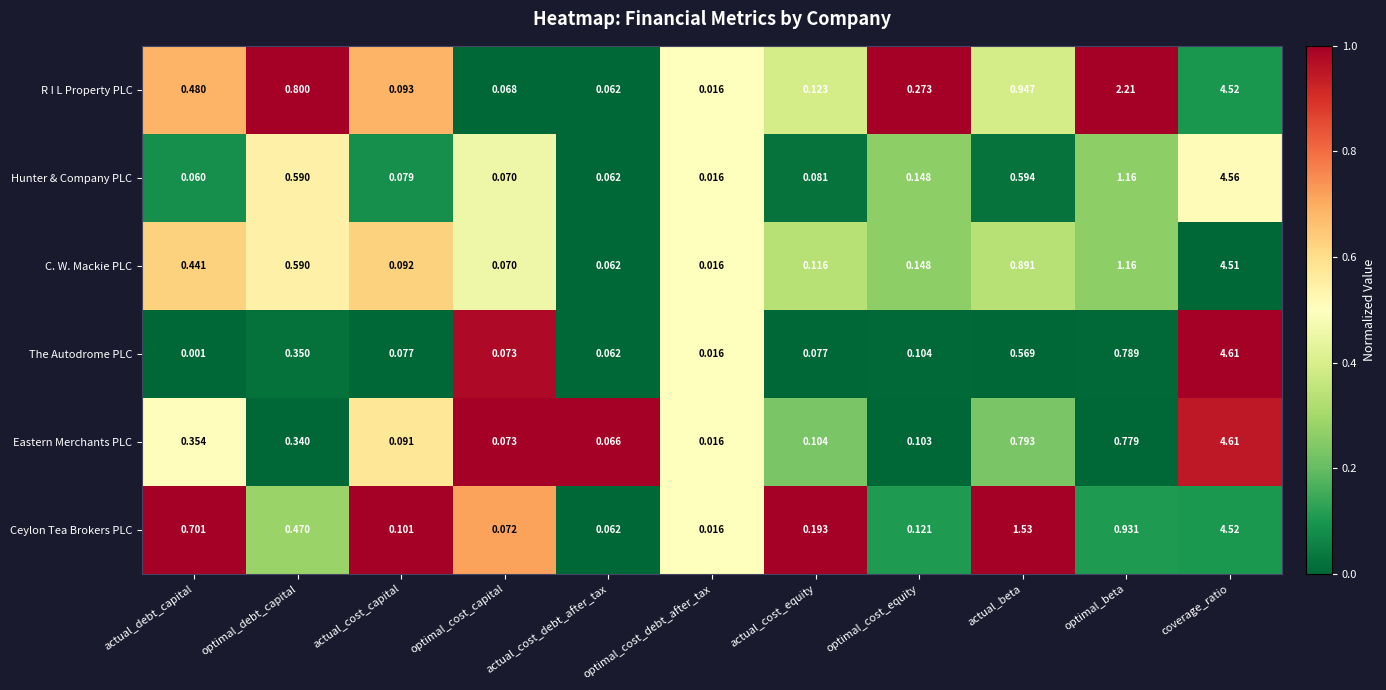

Between actual_cost_capital and actual_beta, which series saw the biggest shift?

Ceylon Tea Brokers PLC